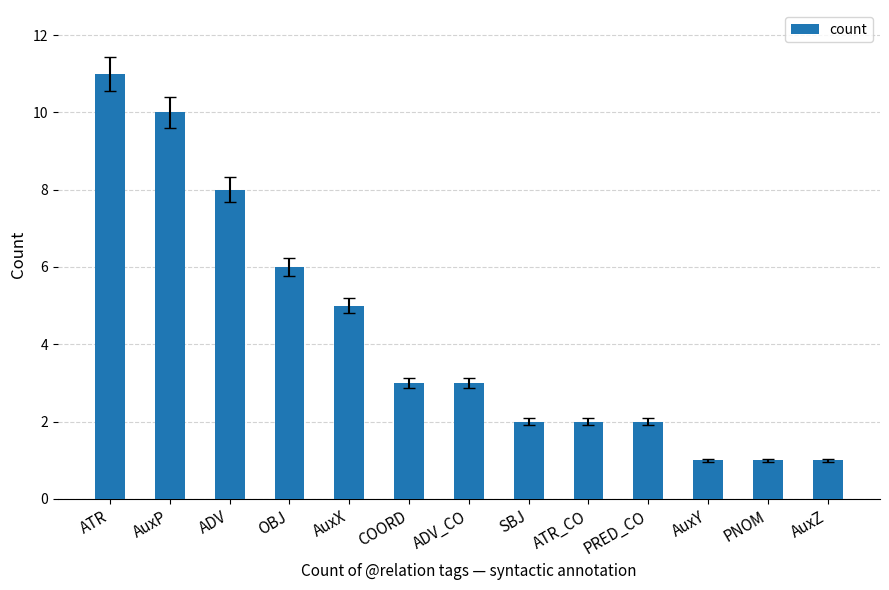

Does the chart contain stacked bars?

No